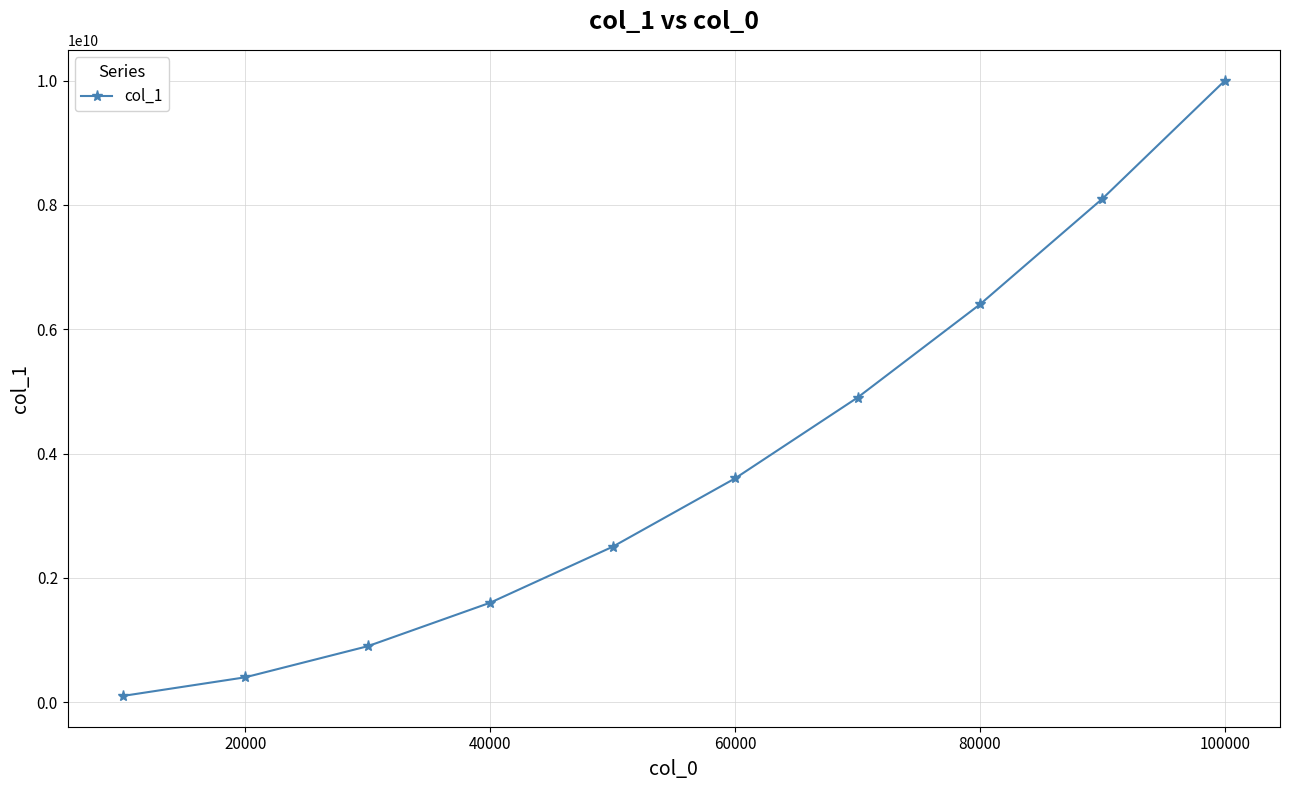

Reading left to right, list all the values displayed in this chart.

99993653	399970674	899929227	1599866244	2499785582	3599684279	4899561243	6399417378	8099256154	9999072394